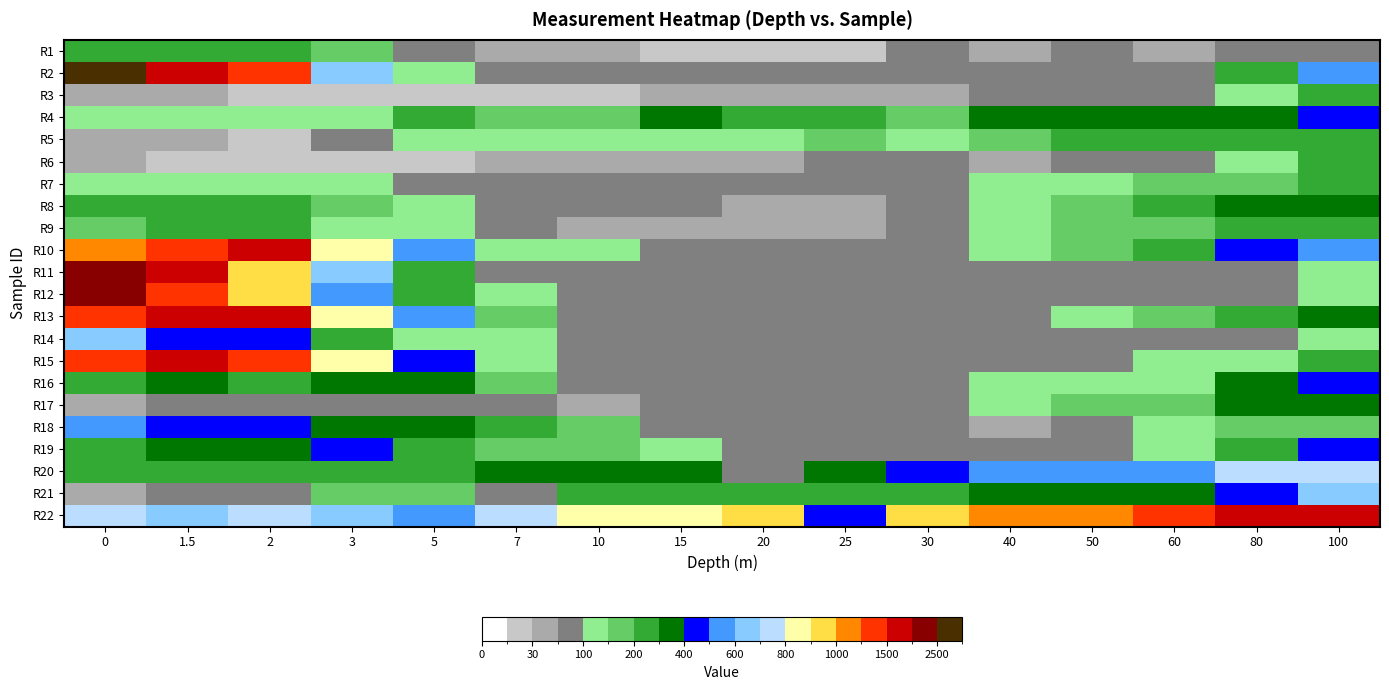

Reading right to left, list all the values displayed in this chart.

R1: 100=56	80=56	60=49	50=50	40=46	30=51	25=29	20=24	15=23	10=41	7=46	5=87	3=179	2=226	1.5=256	0=280
R2: 100=567	80=267	60=64	50=64	40=52	30=74	25=65	20=71	15=70	10=65	7=60	5=135	3=657	2=1345	1.5=1666	0=2543
R3: 100=226	80=140	60=97	50=84	40=64	30=45	25=47	20=37	15=34	10=28	7=24	5=15	3=16	2=27	1.5=35	0=42
R4: 100=423	80=378	60=328	50=320	40=300	30=190	25=216	20=204	15=345	10=195	7=185	5=200	3=147	2=138	1.5=127	0=109
R5: 100=247	80=234	60=234	50=213	40=186	30=143	25=152	20=145	15=146	10=125	7=115	5=120	3=60	2=25	1.5=35	0=45
R6: 100=226	80=141	60=97	50=75	40=32	30=54	25=56	20=36	15=35	10=40	7=34	5=12	3=14	2=29	1.5=23	0=34
R7: 100=212	80=172	60=153	50=130	40=110	30=82	25=78	20=68	15=54	10=53	7=65	5=97	3=128	2=138	1.5=127	0=109
R8: 100=398	80=345	60=234	50=156	40=109	30=92	25=45	20=34	15=54	10=65	7=89	5=123	3=186	2=236	1.5=234	0=202
R9: 100=222	80=211	60=178	50=156	40=109	30=89	25=43	20=45	15=35	10=34	7=65	5=112	3=143	2=231	1.5=202	0=178
R10: 100=542	80=456	60=247	50=156	40=108	30=88	25=94	20=86	15=99	10=108	7=123	5=564	3=876	2=1542	1.5=1345	0=1178
R11: 100=119	80=88	60=94	50=70	40=60	30=50	25=59	20=56	15=60	10=63	7=69	5=212	3=668	2=993	1.5=1666	0=2063
R12: 100=123	80=87	60=95	50=68	40=64	30=55	25=60	20=54	15=64	10=56	7=108	5=232	3=543	2=976	1.5=1456	0=2163
R13: 100=301	80=289	60=187	50=123	40=98	30=87	25=66	20=76	15=65	10=67	7=156	5=564	3=876	2=1653	1.5=1542	0=1434
R14: 100=119	80=80	60=65	50=59	40=54	30=52	25=63	20=64	15=64	10=63	7=118	5=146	3=218	2=429	1.5=482	0=634
R15: 100=240	80=125	60=124	50=98	40=51	30=60	25=54	20=52	15=55	10=50	7=134	5=456	3=876	2=1200	1.5=1654	0=1432
R16: 100=423	80=345	60=134	50=112	40=109	30=72	25=56	20=70	15=95	10=89	7=189	5=371	3=365	2=265	1.5=345	0=256
R17: 100=352	80=321	60=198	50=157	40=123	30=72	25=68	20=70	15=56	10=45	7=56	5=89	3=86	2=56	1.5=65	0=35
R18: 100=176	80=150	60=103	50=98	40=47	30=53	25=60	20=60	15=59	10=189	7=245	5=391	3=389	2=403	1.5=456	0=543
R19: 100=456	80=240	60=123	50=84	40=73	30=78	25=56	20=61	15=145	10=154	7=189	5=216	3=410	2=384	1.5=345	0=234
R20: 100=756	80=721	60=572	50=531	40=502	30=412	25=389	20=87	15=358	10=367	7=345	5=254	3=287	2=243	1.5=212	0=234
R21: 100=654	80=478	60=365	50=378	40=345	30=287	25=275	20=265	15=246	10=256	7=87	5=169	3=167	2=89	1.5=66	0=45
R22: 100=1897	80=1666	60=1212	50=1198	40=1134	30=989	25=453	20=912	15=896	10=832	7=789	5=532	3=652	2=765	1.5=675	0=789